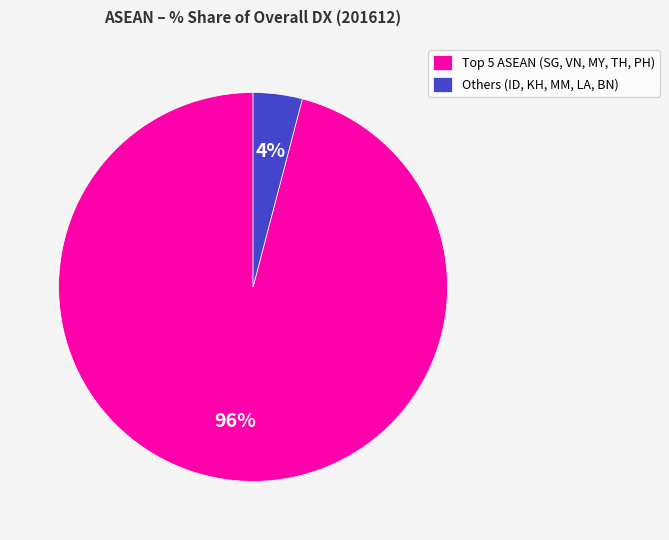

Rank the categories by value from lowest to highest.

Others (ID, KH, MM, LA, BN), Top 5 ASEAN (SG, VN, MY, TH, PH)